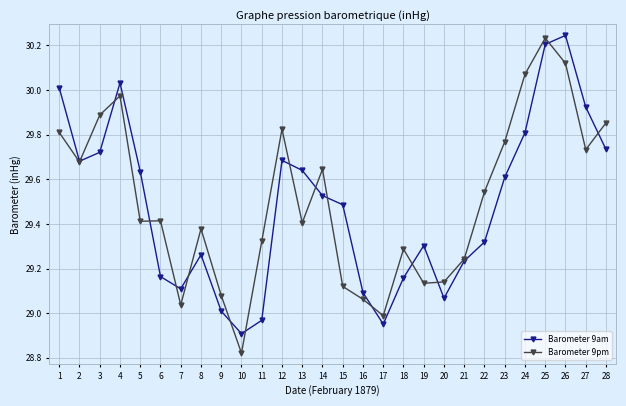

At which label does Barometer 9pm reach its peak?

25